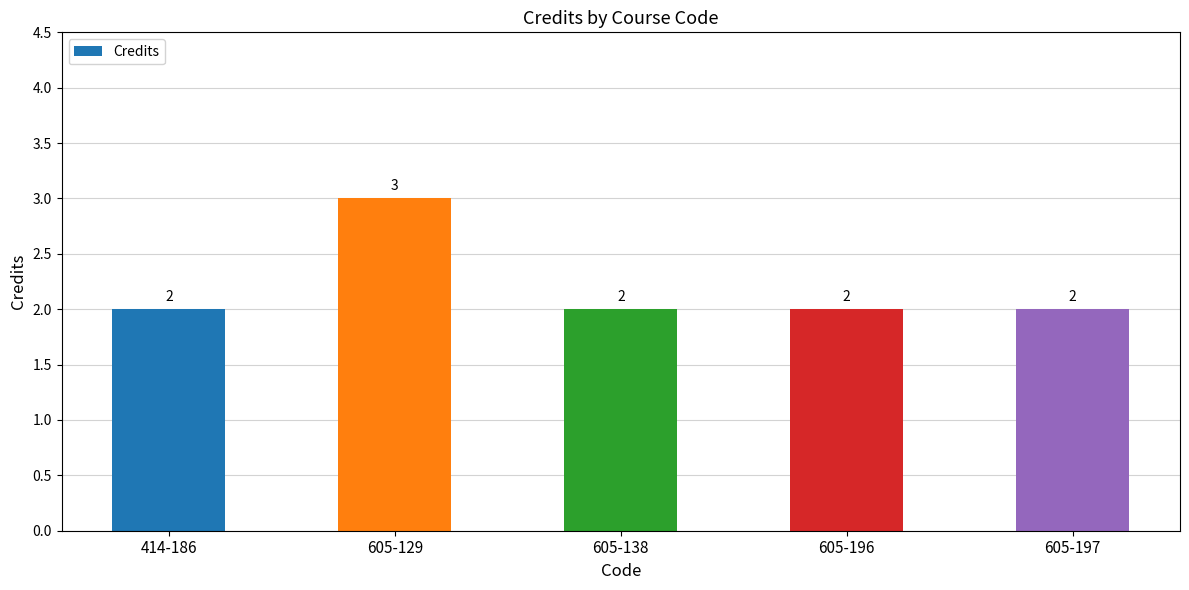

How many categories are shown in the chart?

5